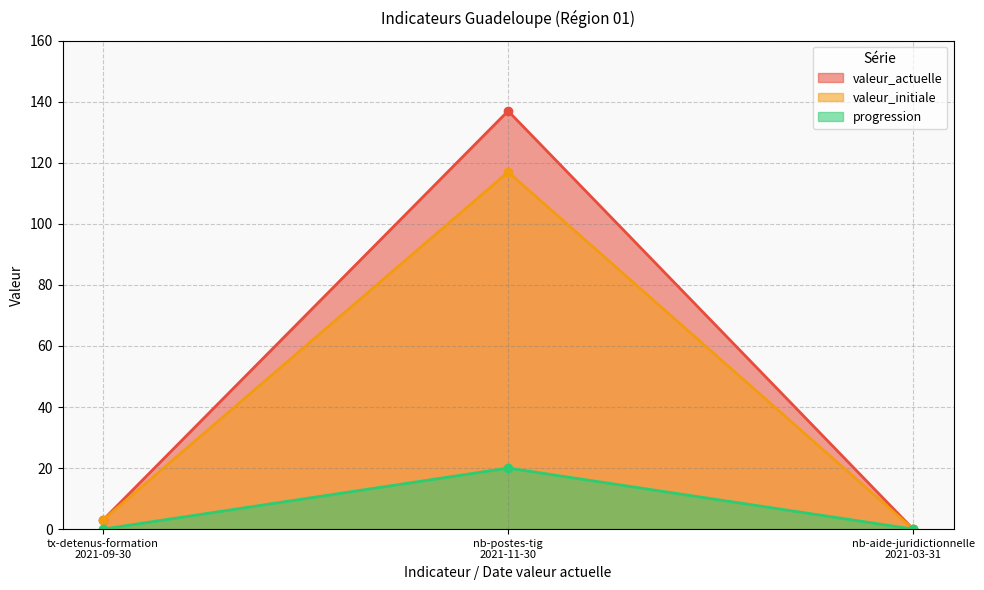

Rank the series at tx-detenus-formation
2021-09-30 from highest to lowest value.

valeur_actuelle, valeur_initiale, progression